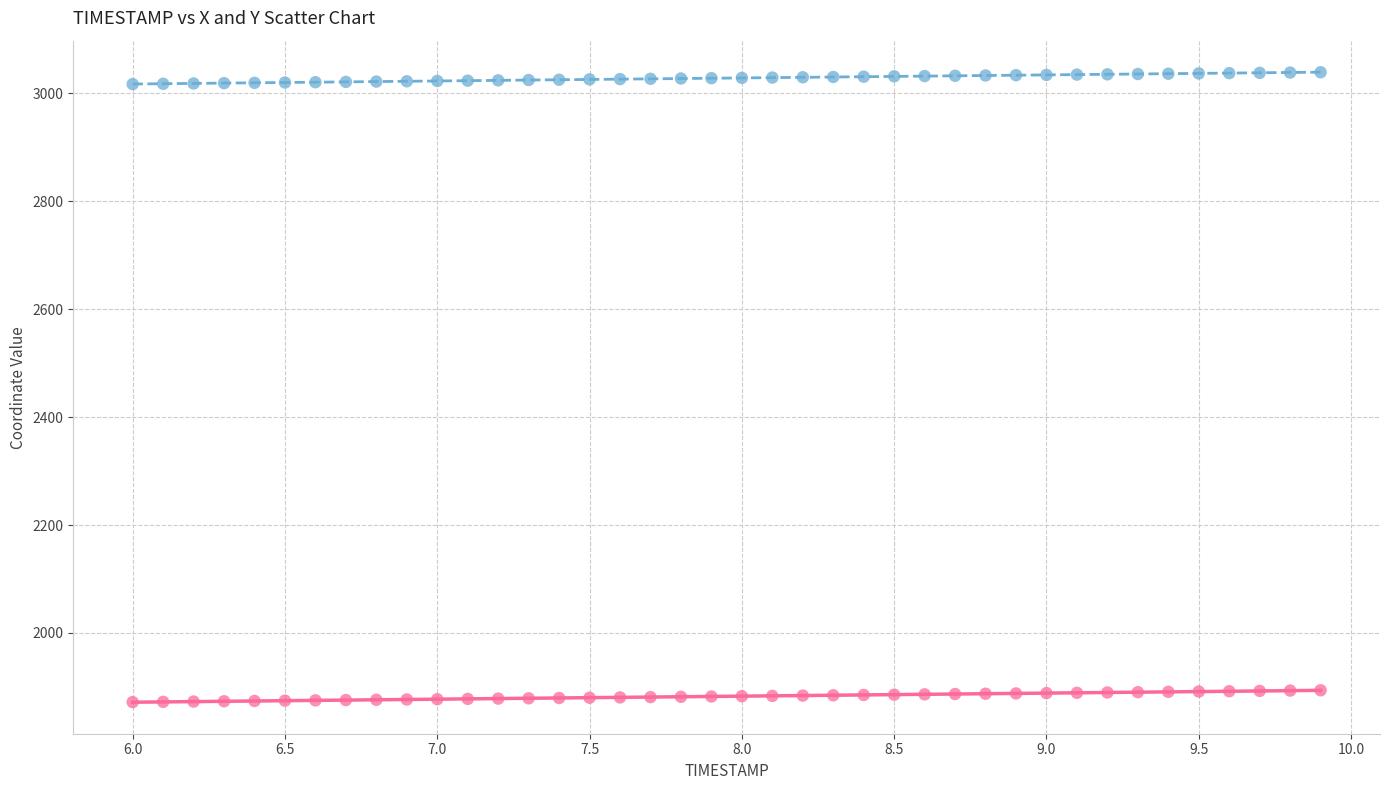

Which series reaches the minimum Y coordinate?

Y Coordinate